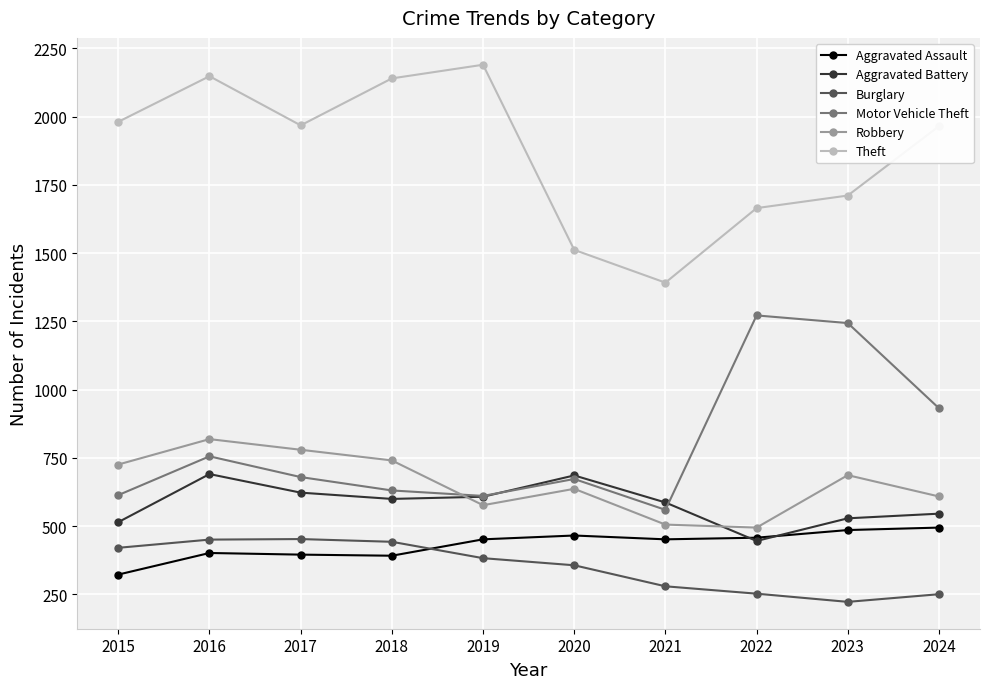

What is the spread (max minus min) of values at 2019?

1807